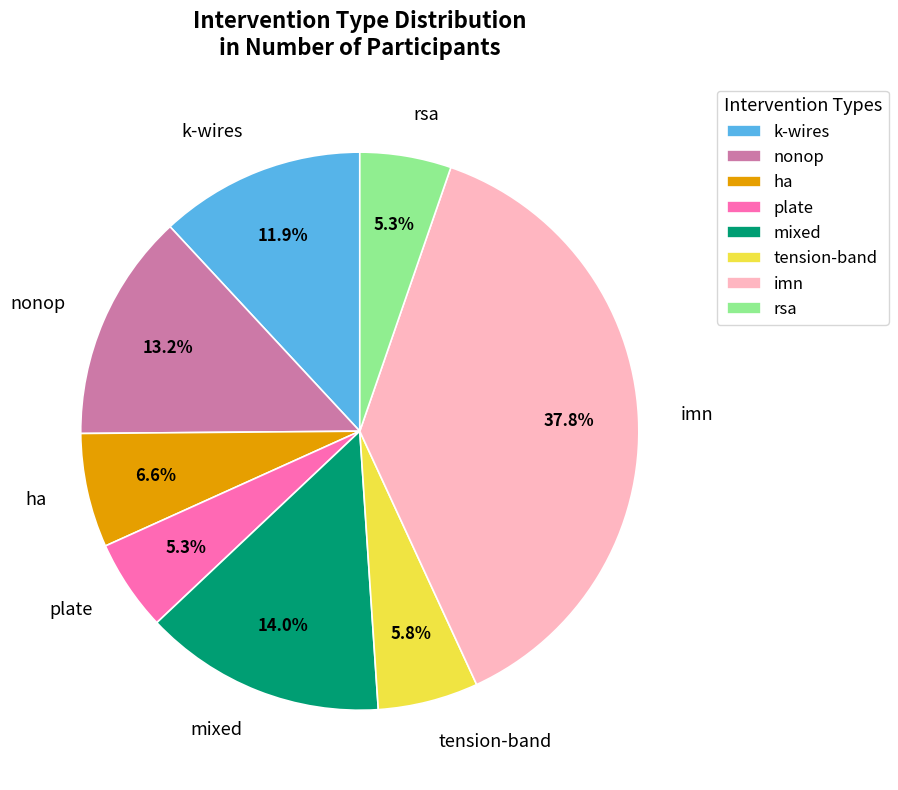

Count the number of slices in the pie.

8